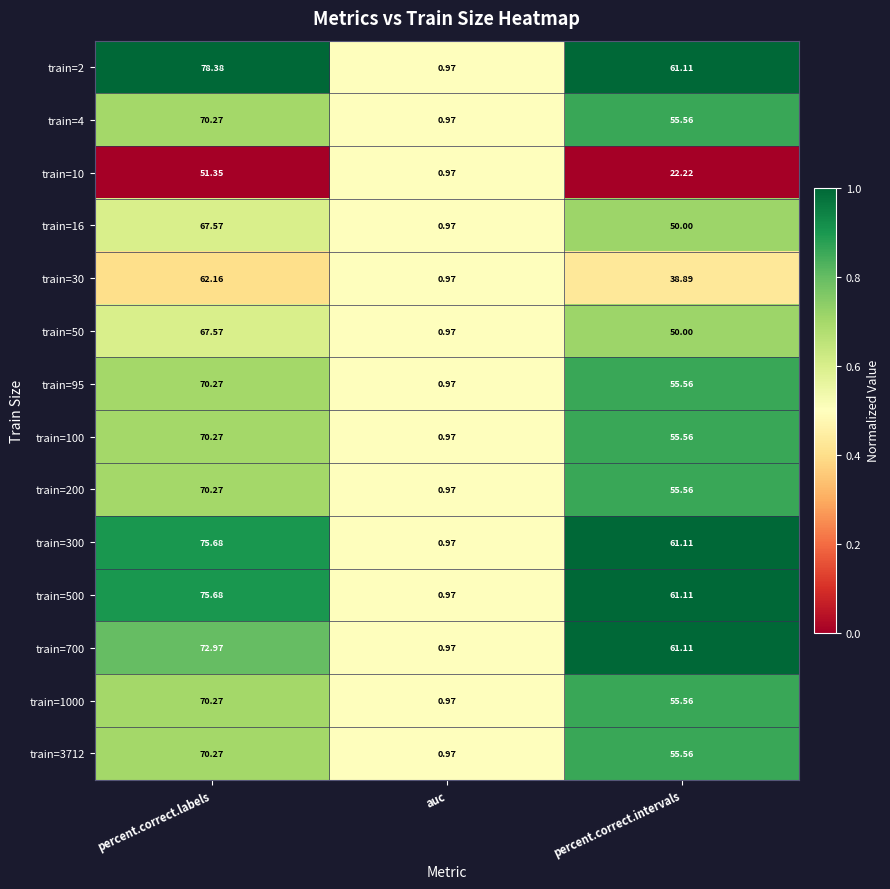

Rank the categories by train=30 value from lowest to highest.

auc, percent.correct.intervals, percent.correct.labels